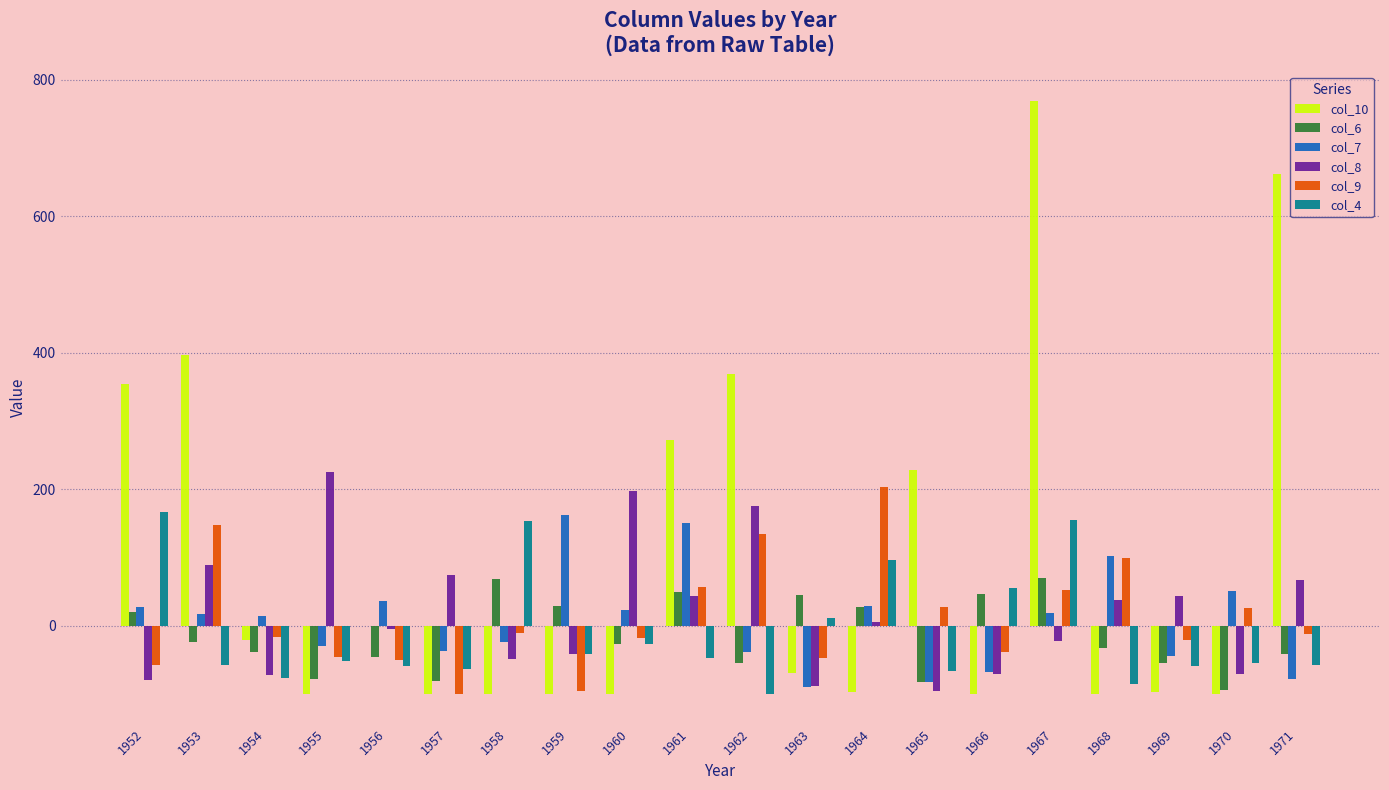

Is the value of col_8 at 1957 greater than the value of col_4 at 1963?

Yes